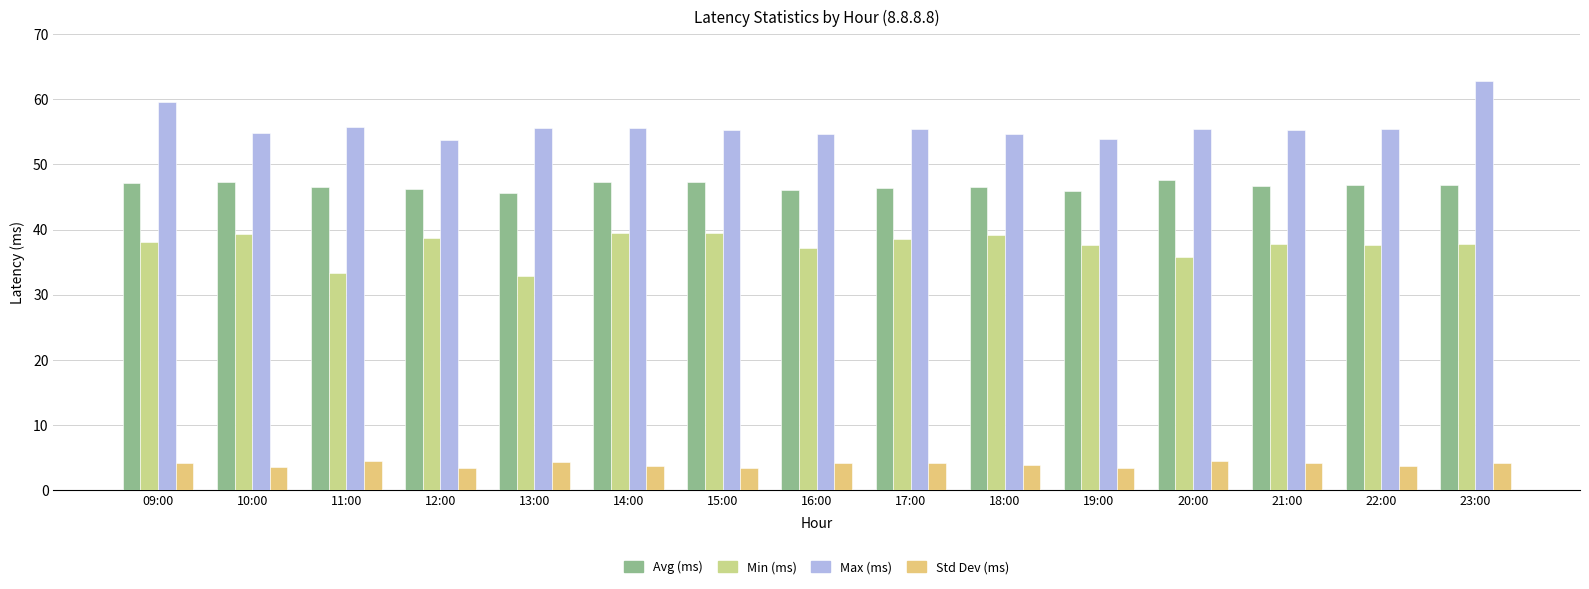

What is the spread (max minus min) of values at 16:00?

50.5